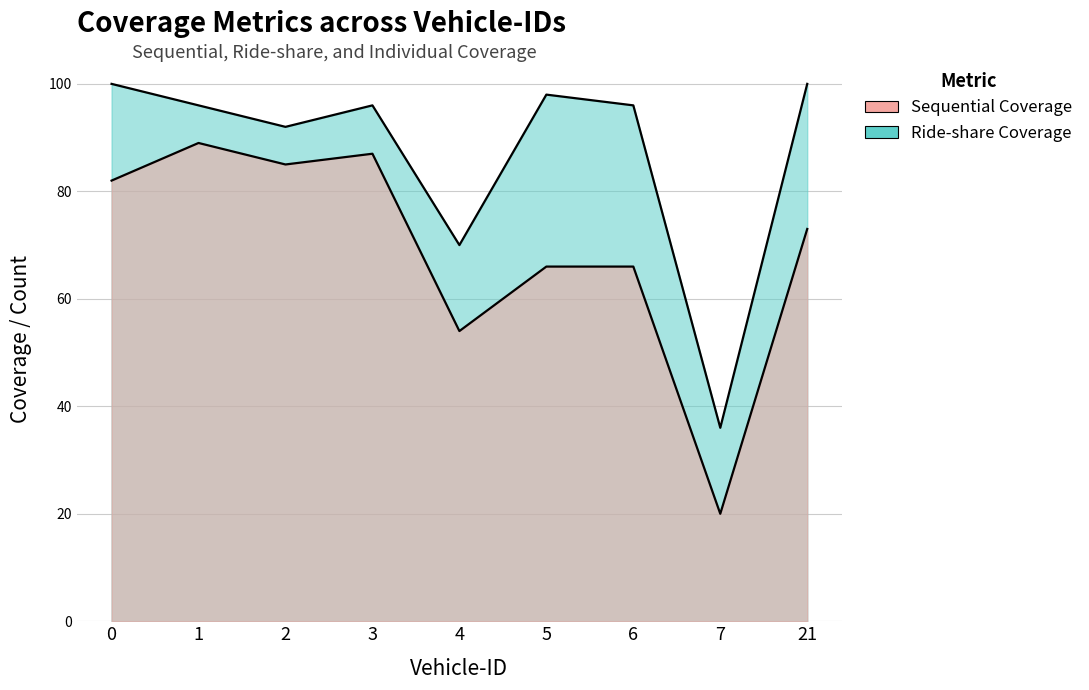

True or false: Individual Cars and Individual Coverage cross at least once.

False